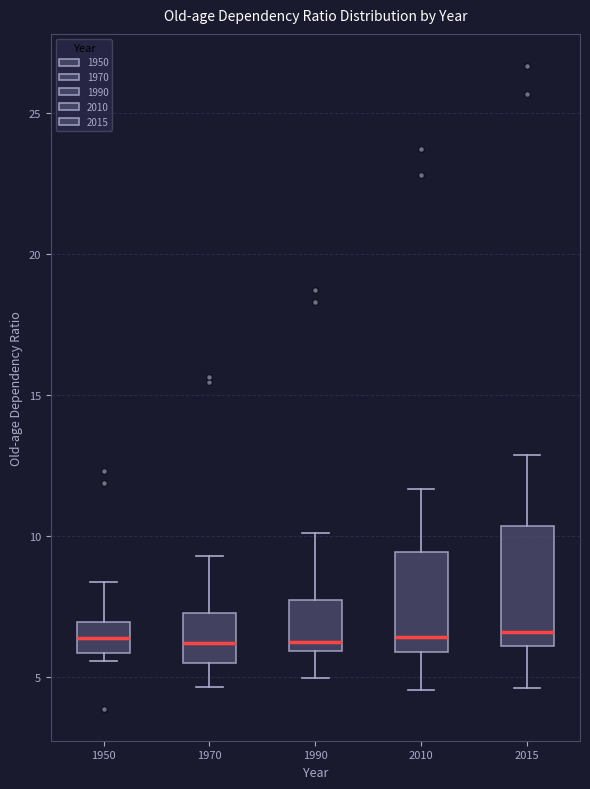

Reading left to right, read every box against the y-axis: the position of its median line, the range the box covers, and the ends of its whiskers. The values are not printed on the chart, so give them approximately, as read against the axis.

1950: median 6.5, box 6.0 to 7.0, whiskers 5.5 to 8.5
1970: median 6.0, box 5.5 to 7.5, whiskers 4.5 to 9.5
1990: median 6.0 (just above the box's lower edge), box 6.0 to 7.5, whiskers 5.0 to 10.0
2010: median 6.5, box 6.0 to 9.5, whiskers 4.5 to 11.5
2015: median 6.5, box 6.0 to 10.5, whiskers 4.5 to 13.0